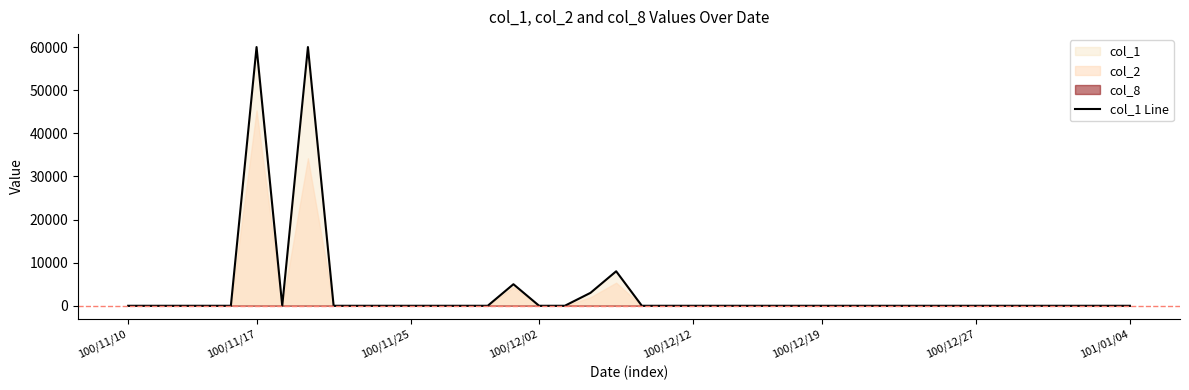

What position from the left is 100/11/10?

1